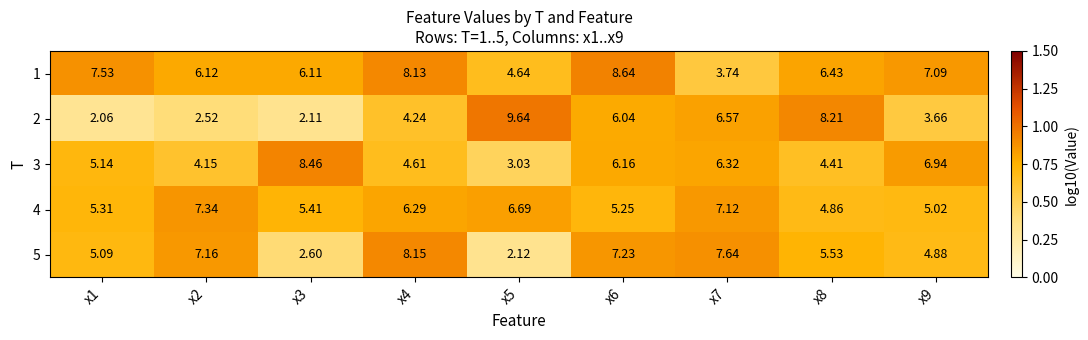

Which series has the largest total across all categories?

1